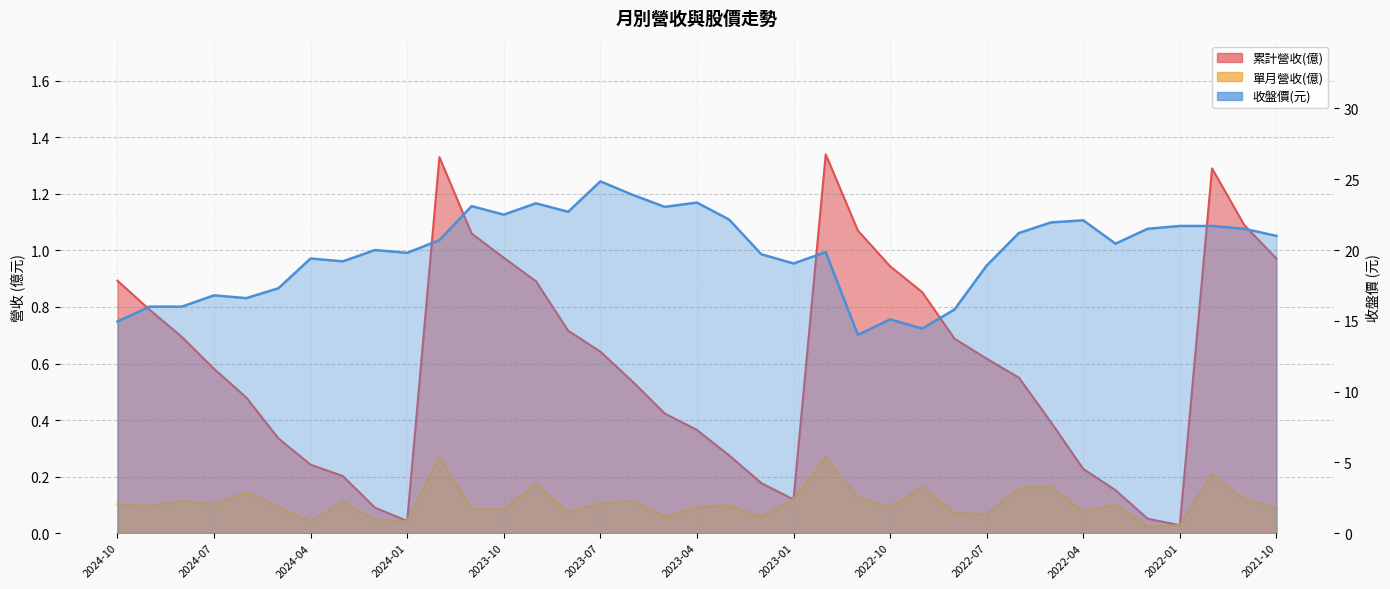

Between 2022-04 and 2021-12, which series saw the biggest shift?

累計營收(億)